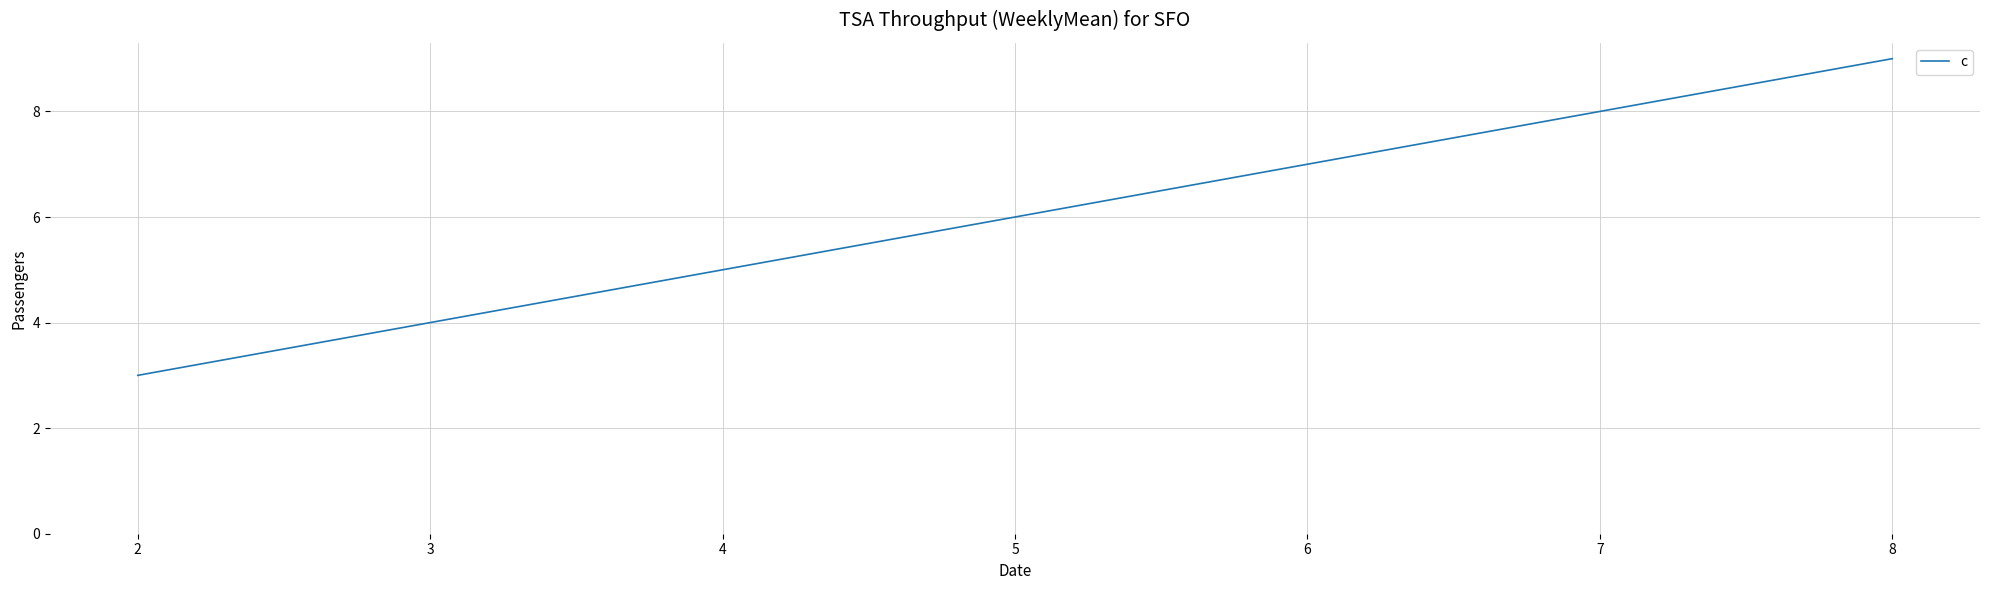

Count the number of categories in the chart.

3